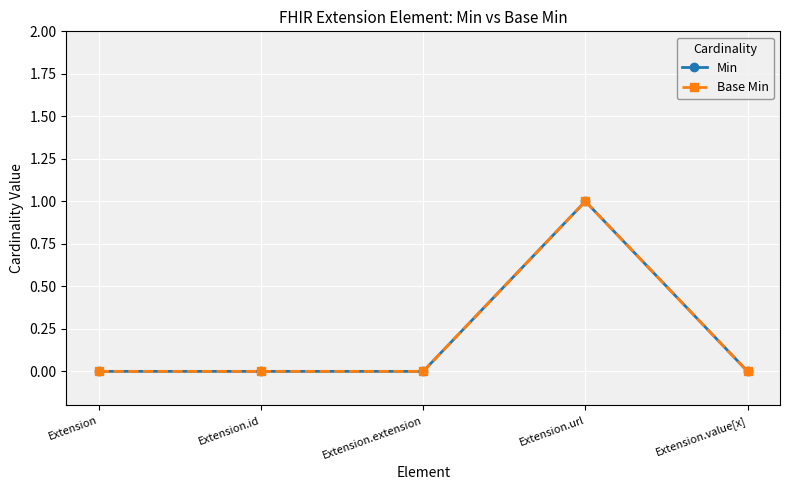

At which category is the sum across all series the highest?

Extension.url